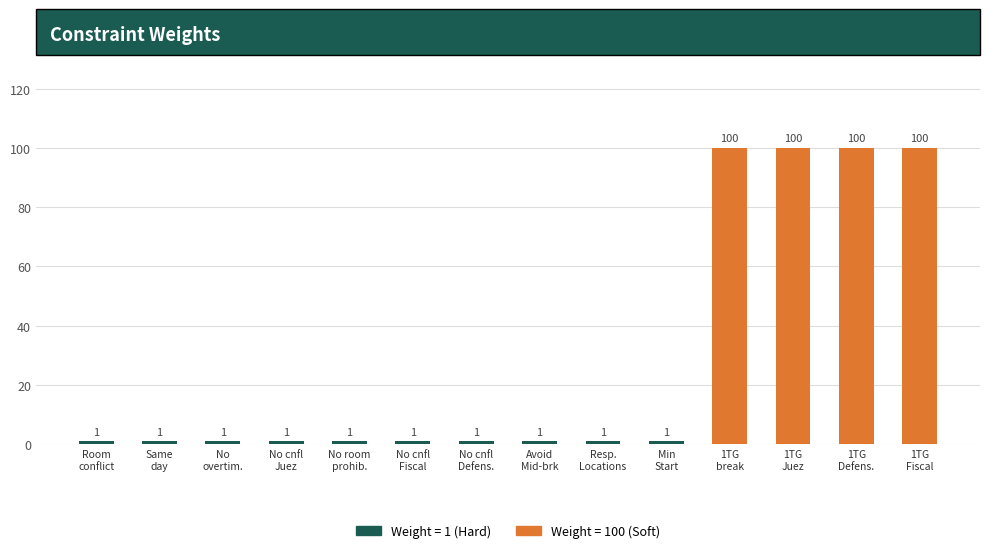

How many values are between 1 and 100?

14